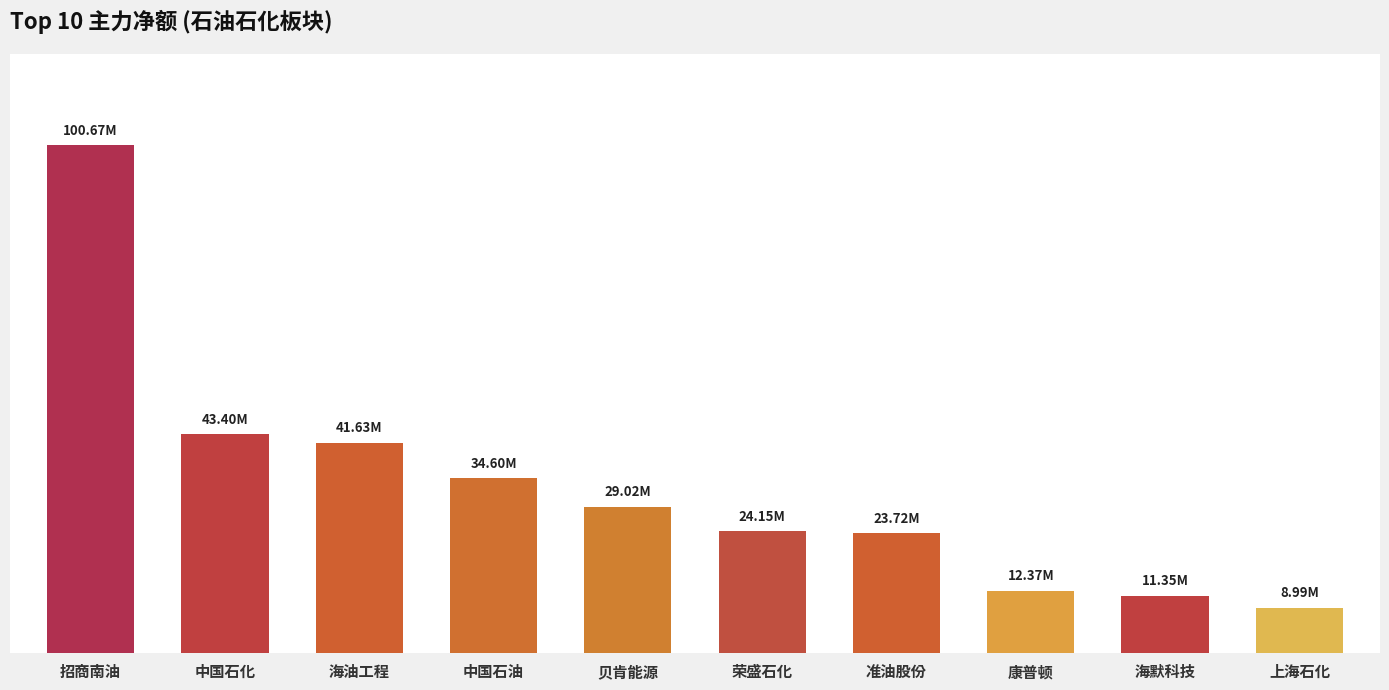

At which category does the chart reach its minimum across all series?

上海石化